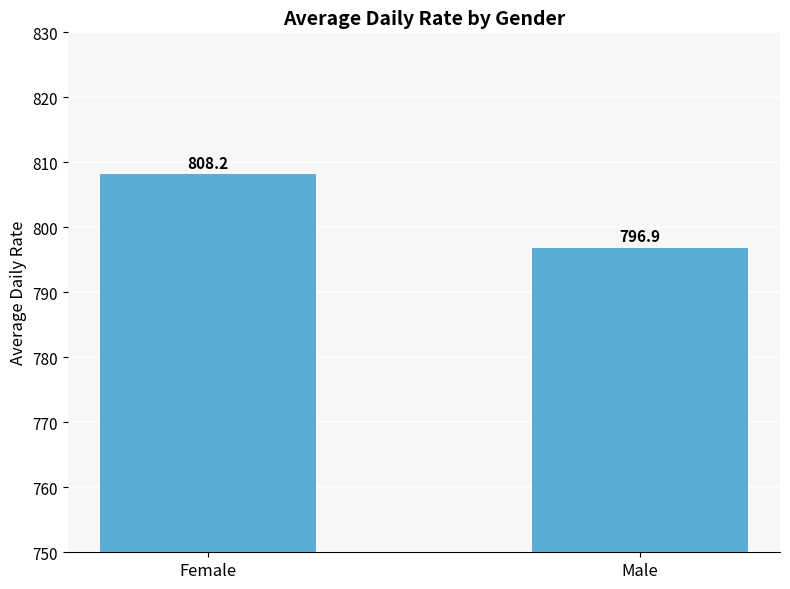

Are the bars horizontal?

No